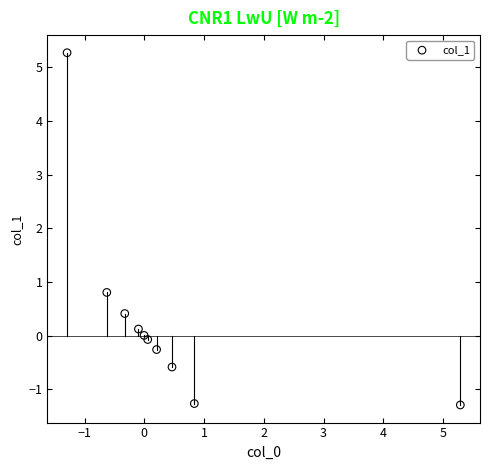

What is the range of X values (max minus min)?

6.6